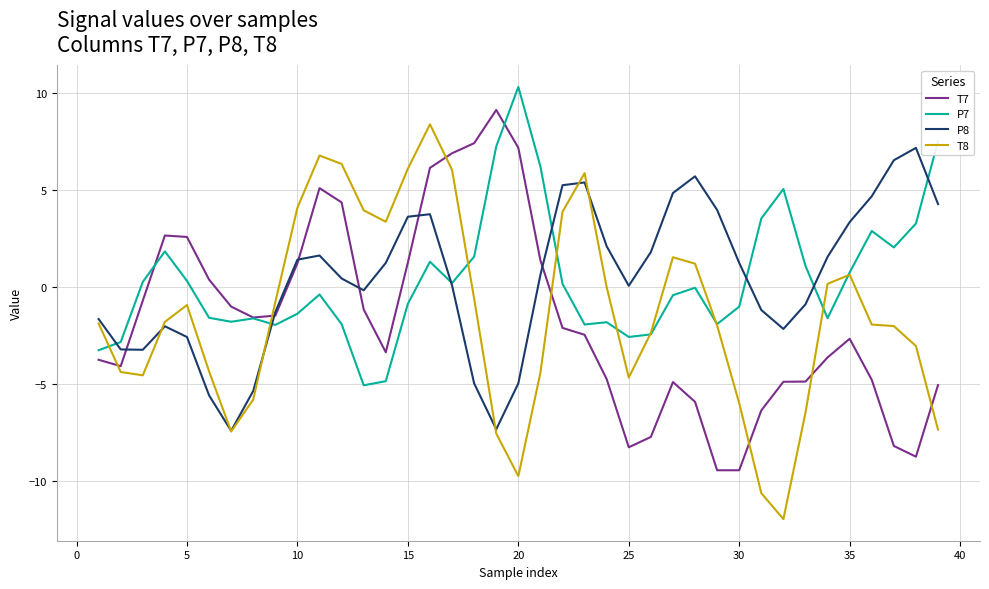

Which series has the widest spread of values?

T8